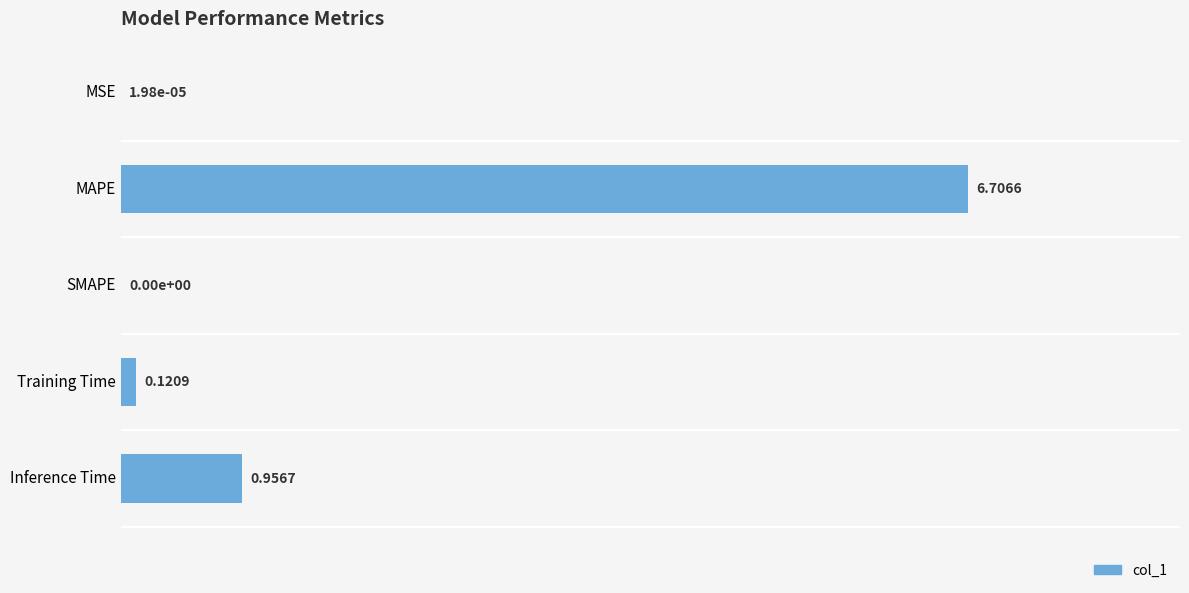

What is the change in value from MSE to Training Time?

+0.1